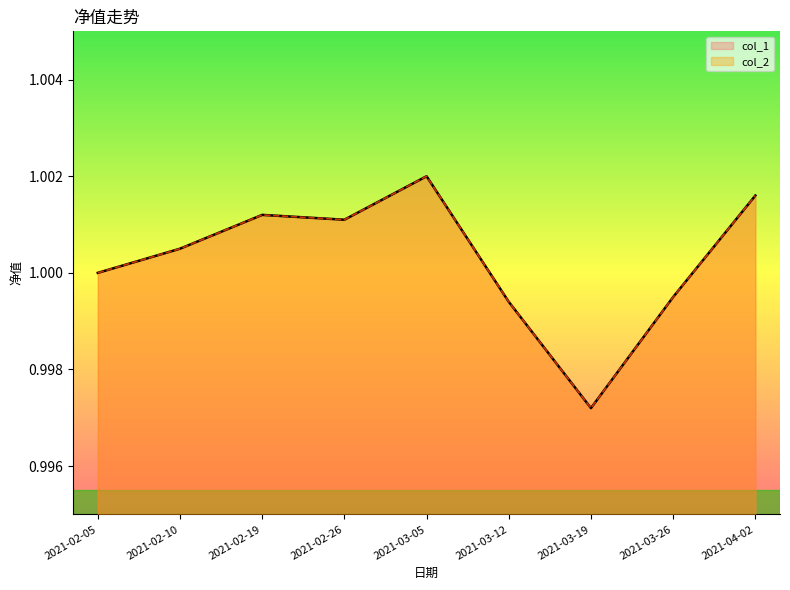

True or false: col_1 has a value of 1.0 at 2021-03-19.

True